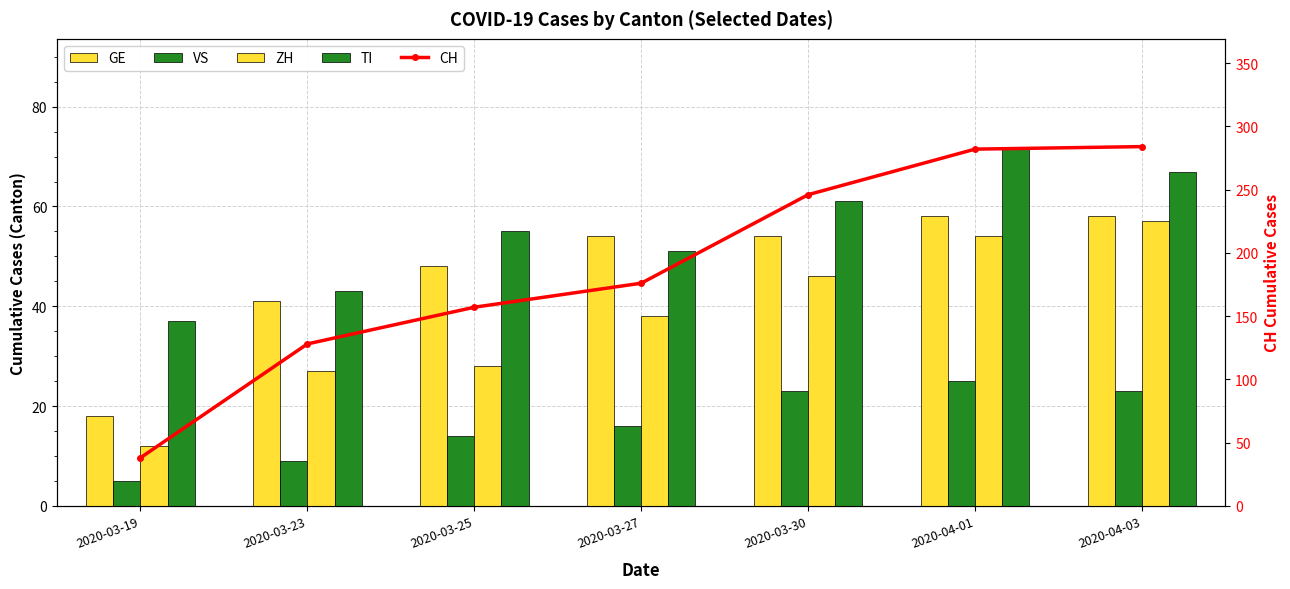

What is the spread (max minus min) of values at 2020-03-27?

160